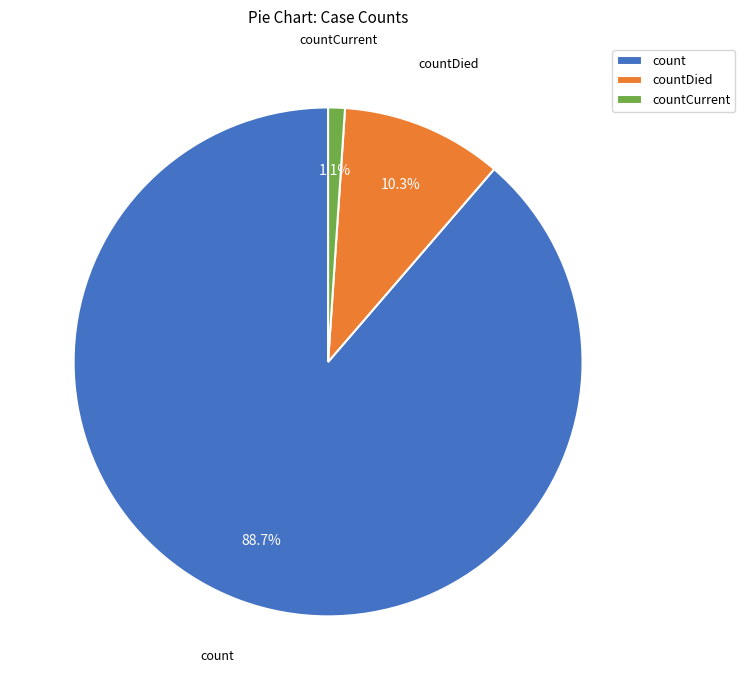

Approximately how many times larger is the value at countDied compared to count?

0.1